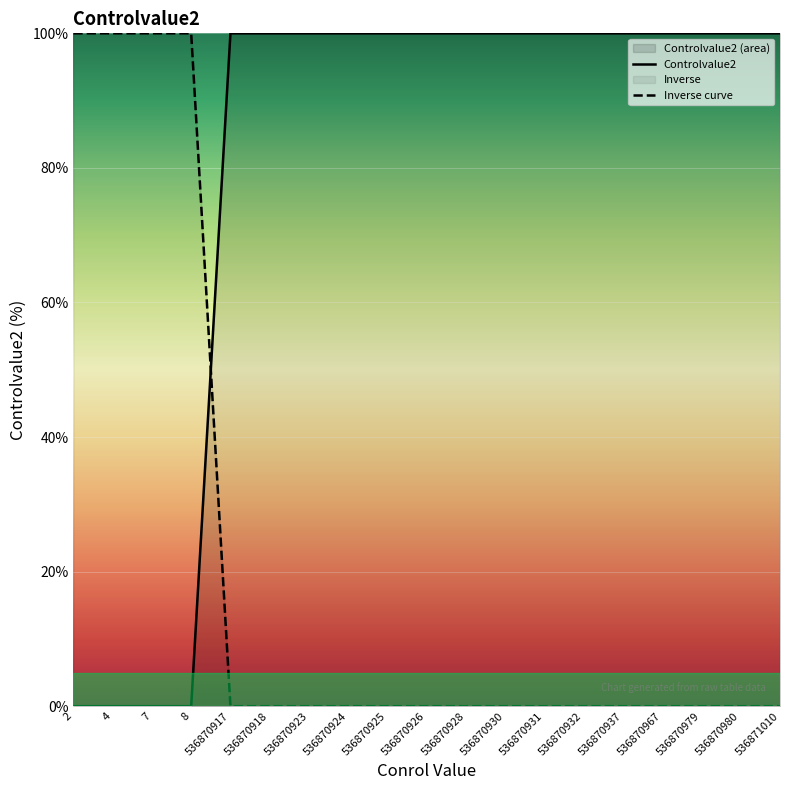

At which category is the sum across all series the highest?

2